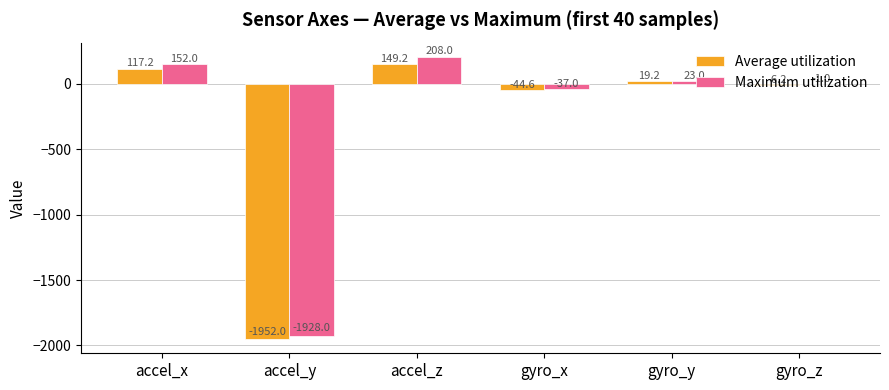

Between accel_x and gyro_z, which series saw the biggest shift?

Maximum utilization